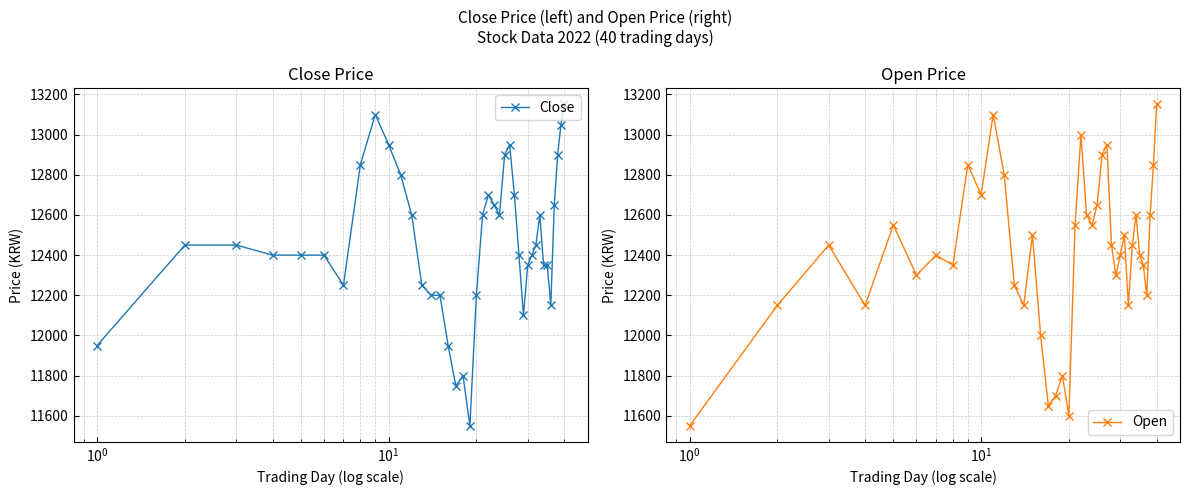

What is the value of the Close point at the 30th from the left?

12350